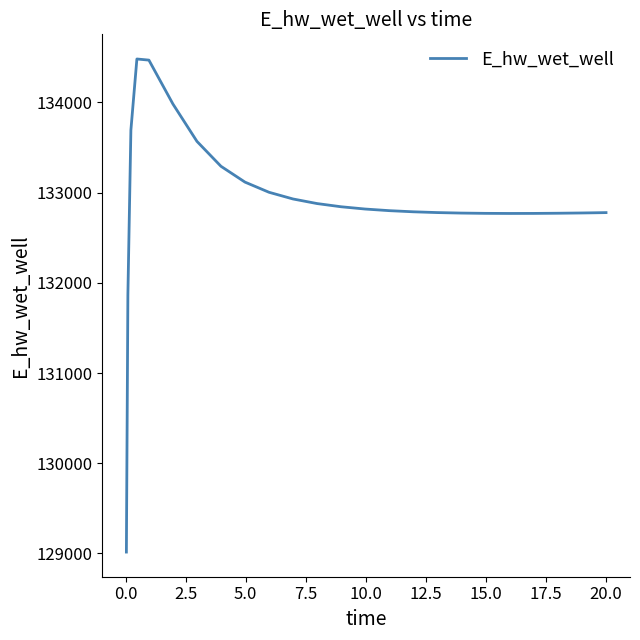

What is the smallest value displayed?

129015.7